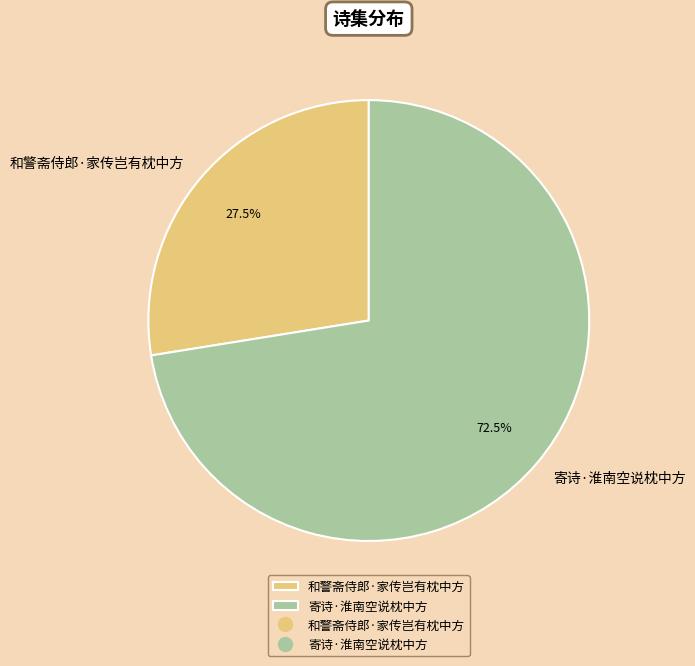

To the nearest percent, what is the combined percentage of 和警斋侍郎·家传岂有枕中方 and 寄诗·淮南空说枕中方?

100%